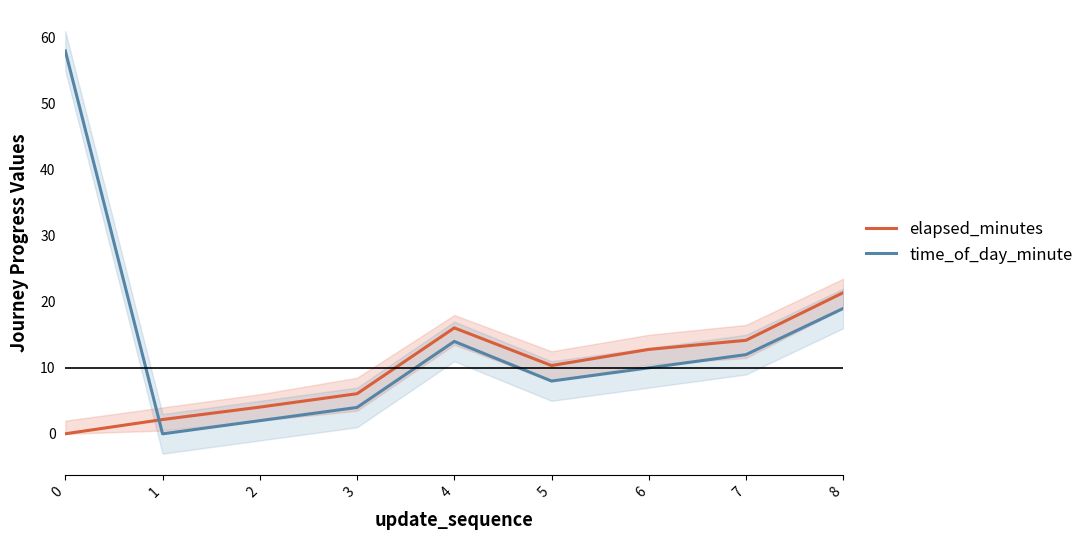

At which category does time_of_day_minute reach its first local valley?

1